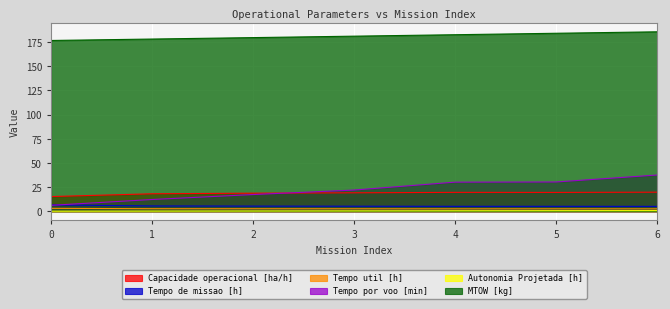

Between 0 and 4, which is larger?

4